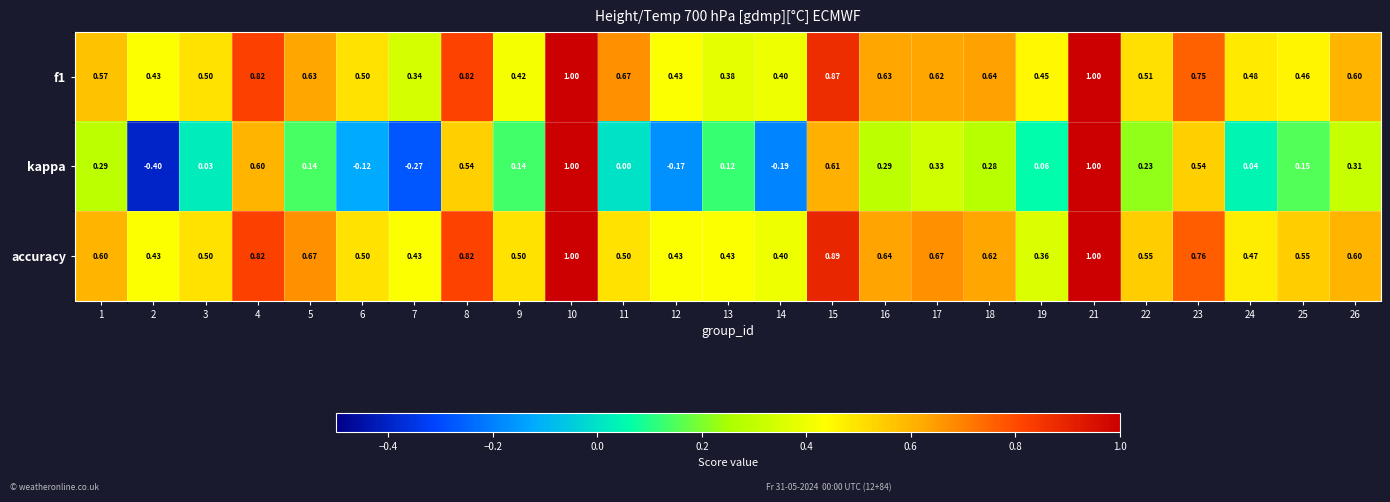

Is the value of kappa at 18 greater than the value of f1 at 11?

No